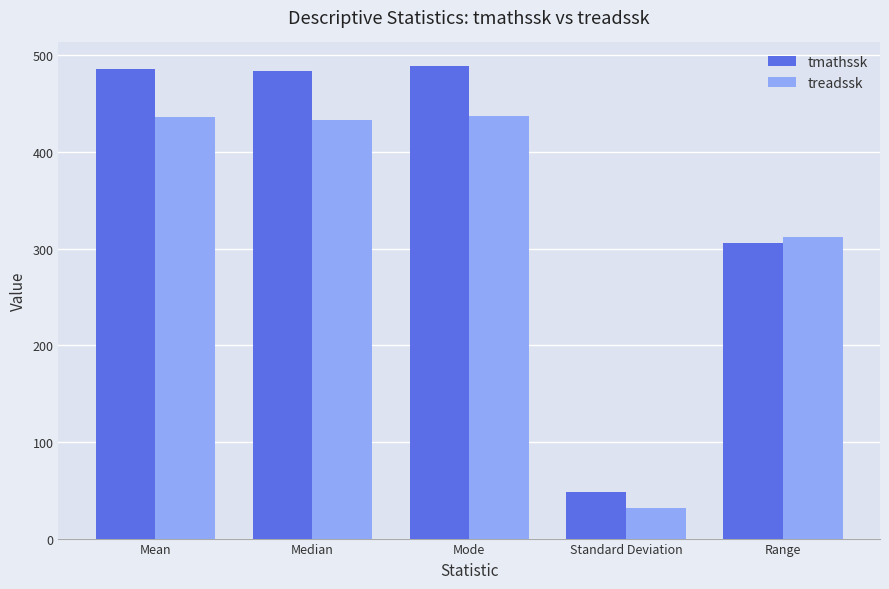

At which label is treadssk closest to 234?

Range